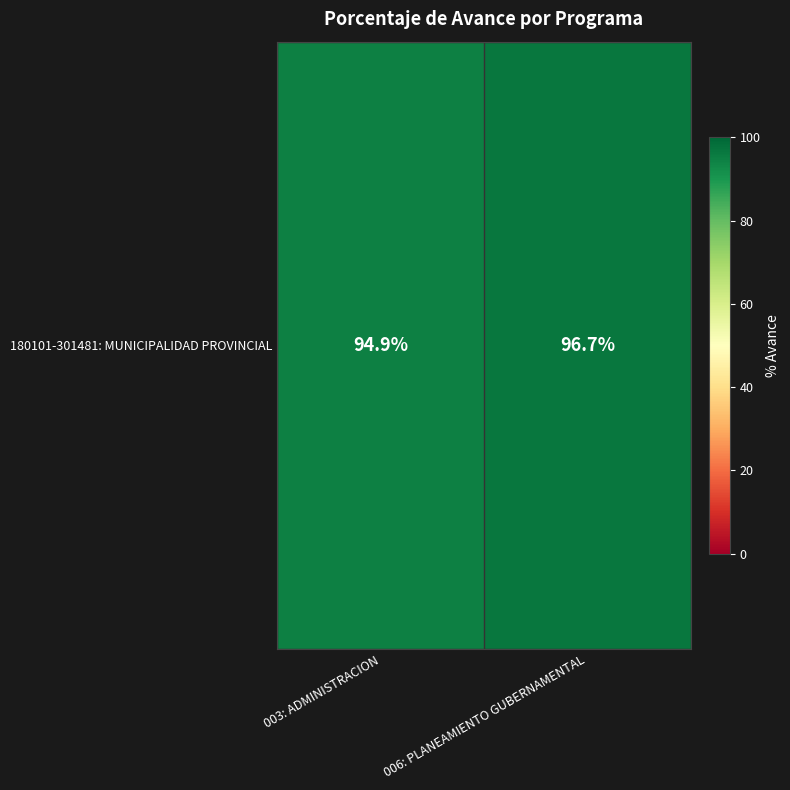

Where does the data first go above 96?

006: PLANEAMIENTO GUBERNAMENTAL